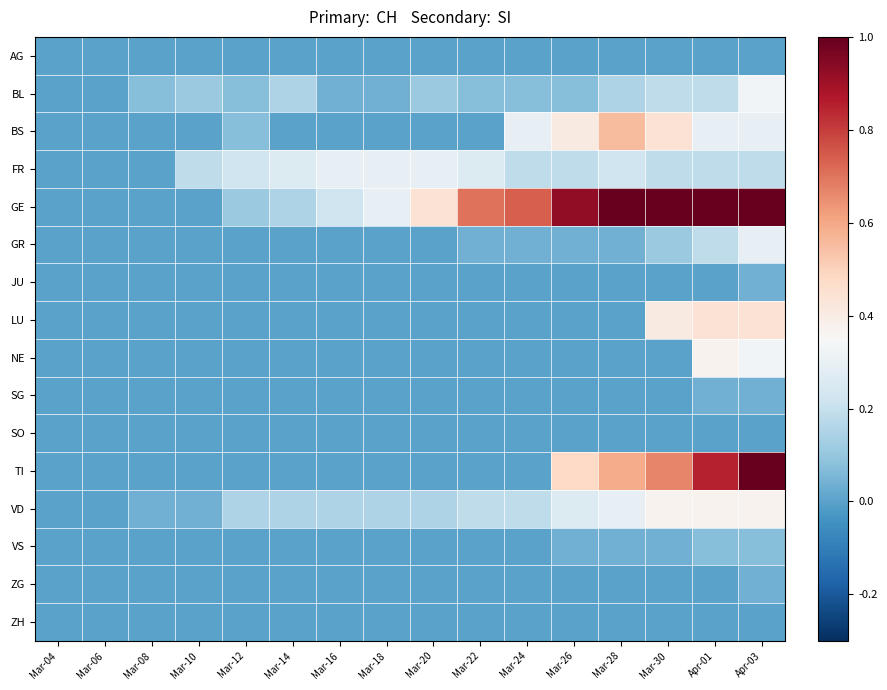

At which category is the sum across all series the highest?

Apr-03